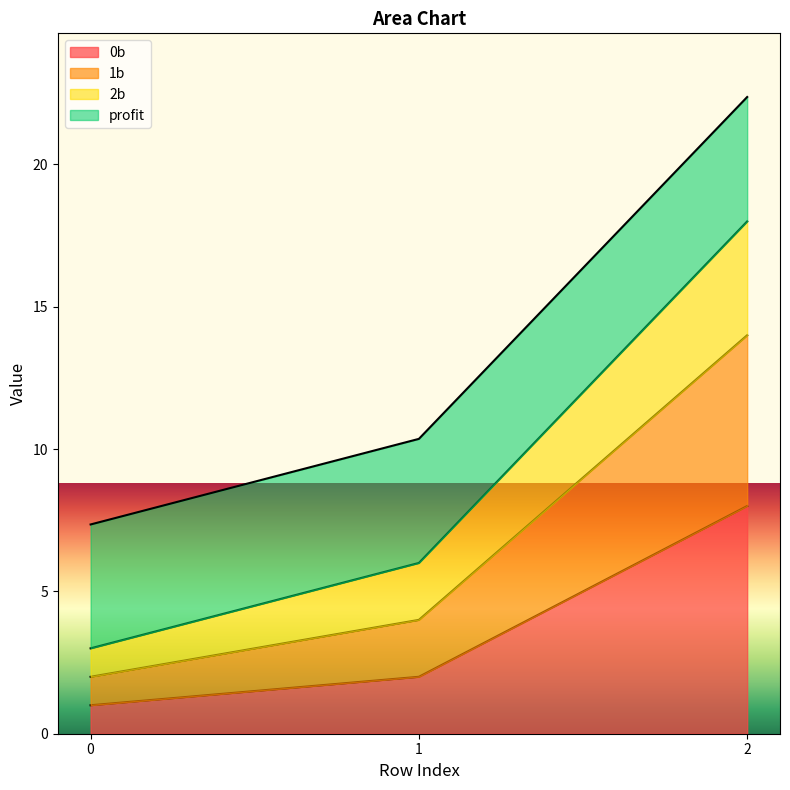

Which category has the highest value in the 0b series?

2